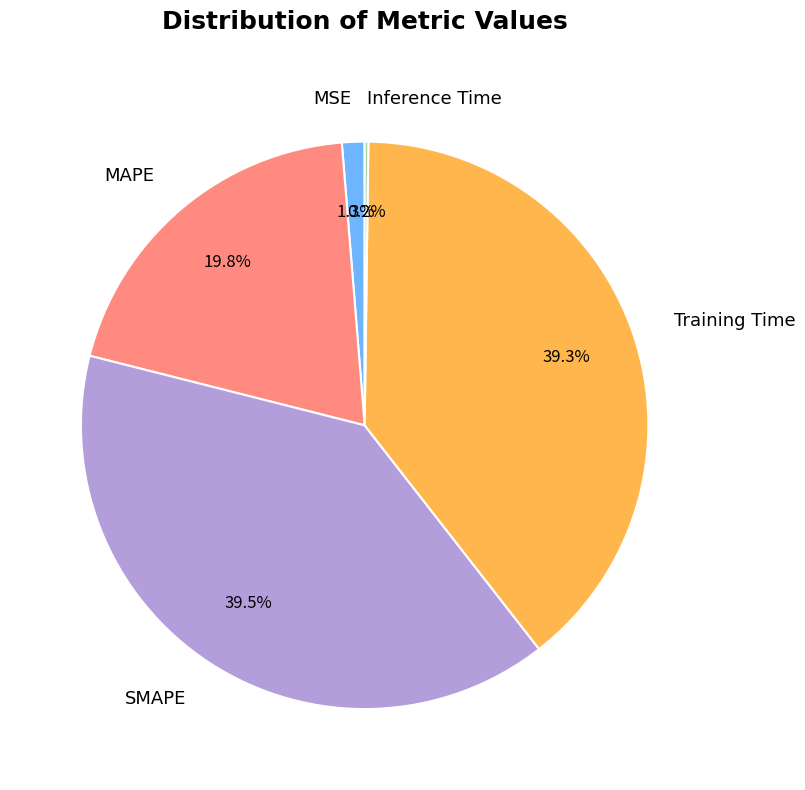

What is the total percentage of MSE and SMAPE?

40.8%